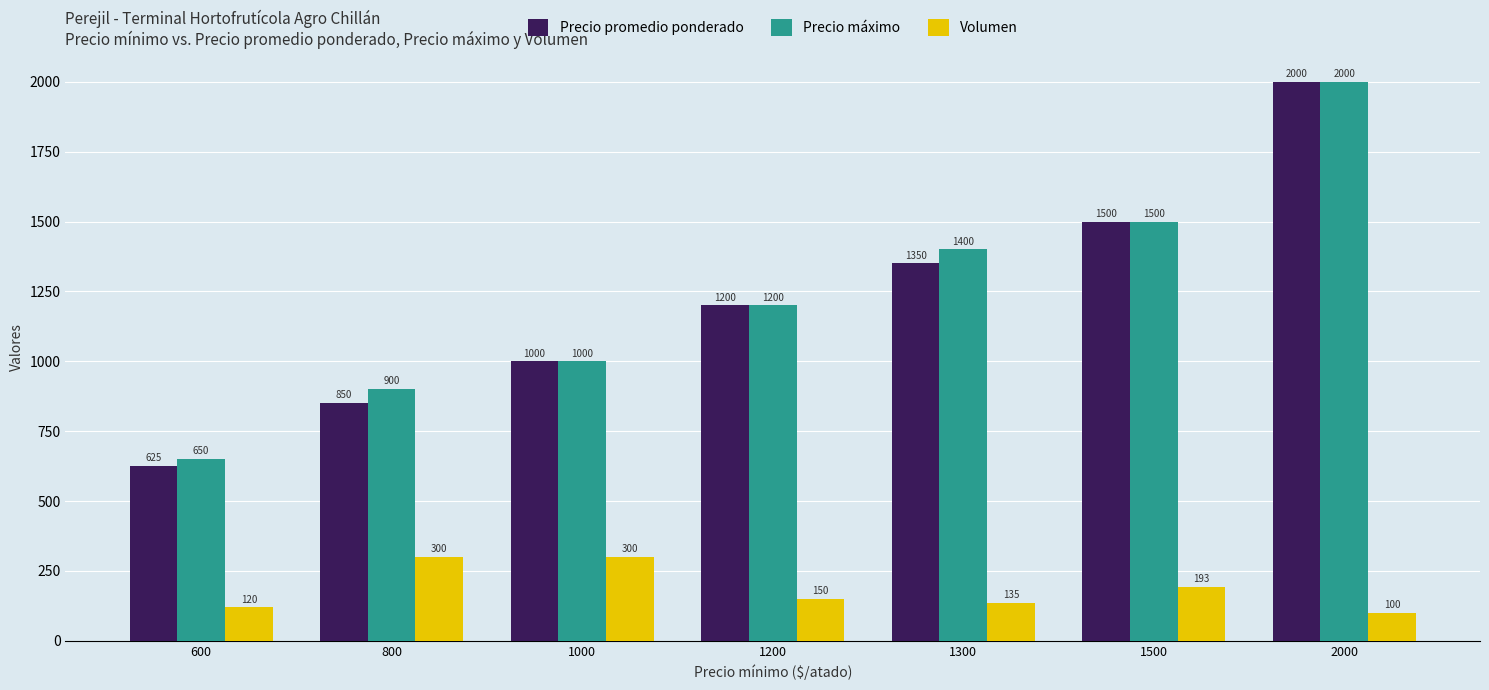

The value of Volumen at 800 is 513. True or false?

False